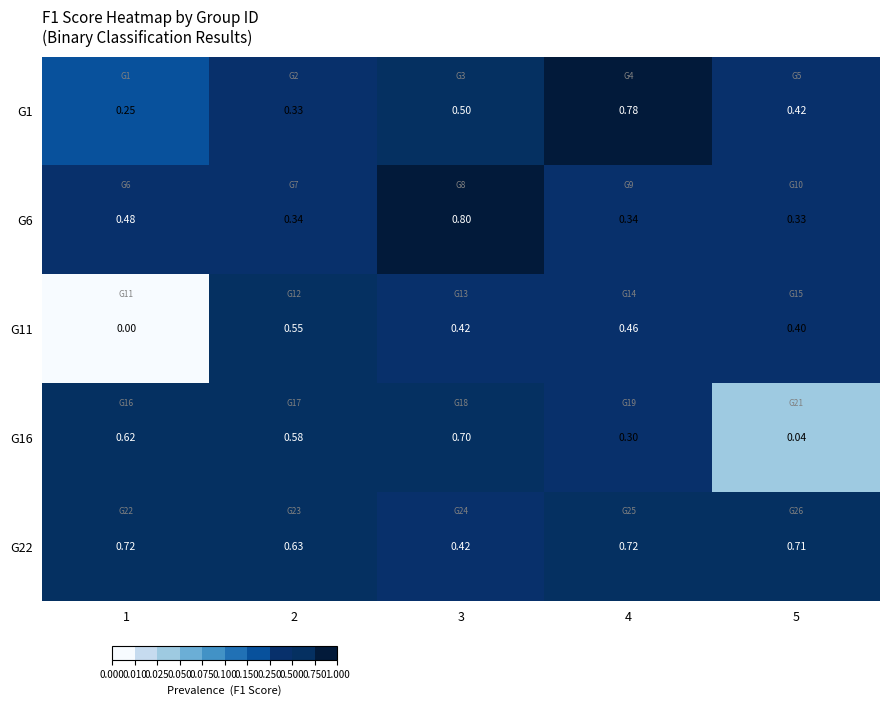

Which series has the largest total across all categories?

G22